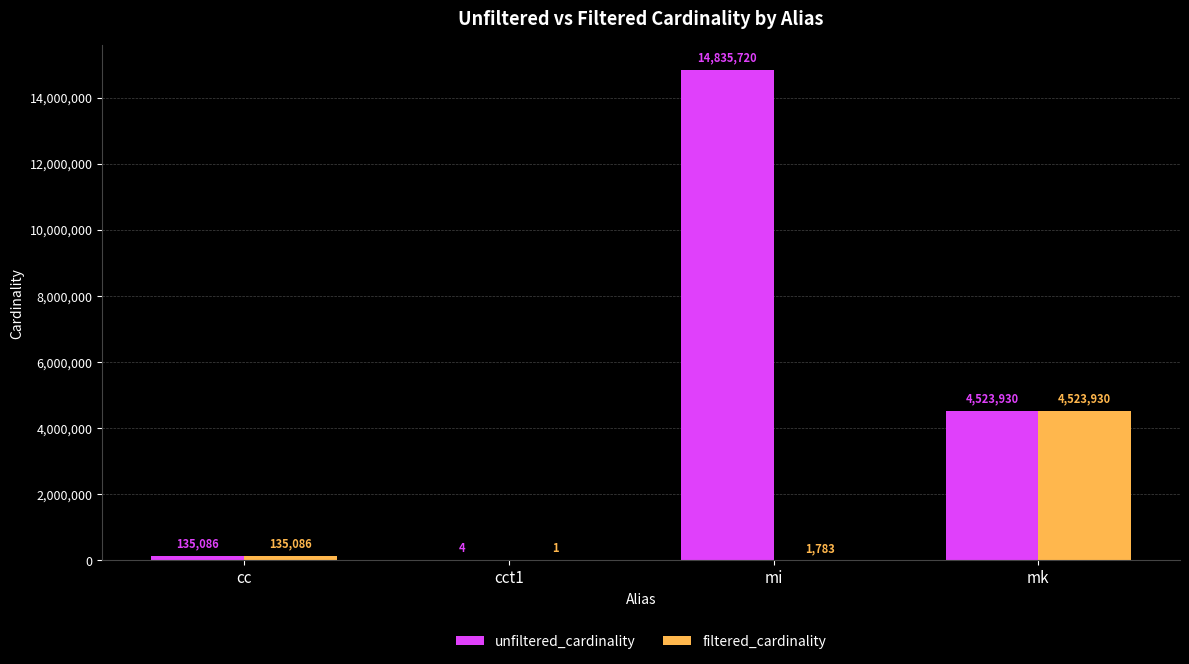

What is the sum of the unfiltered_cardinality values at mi and mk?

19359650